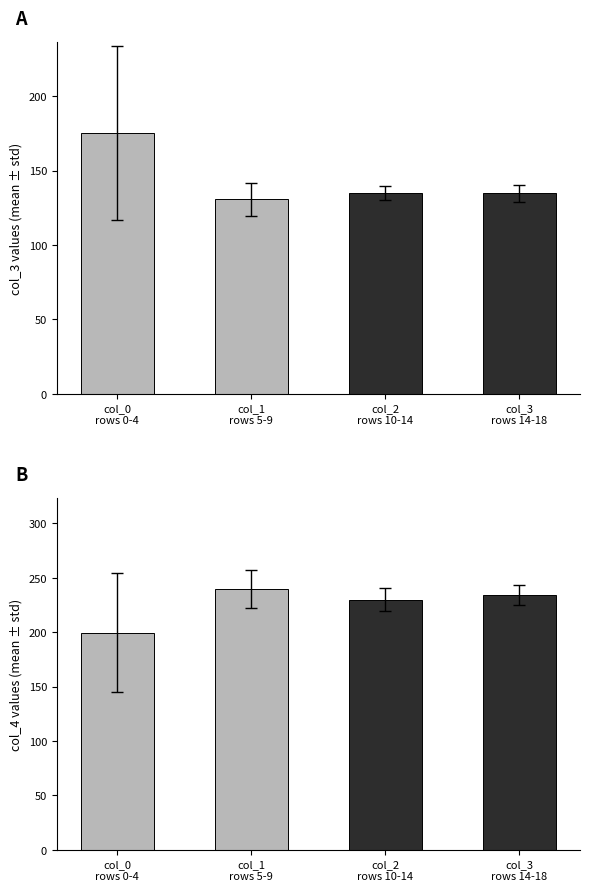

Is the value of col_0 at 13 greater than the value of col_1 at 15?

No